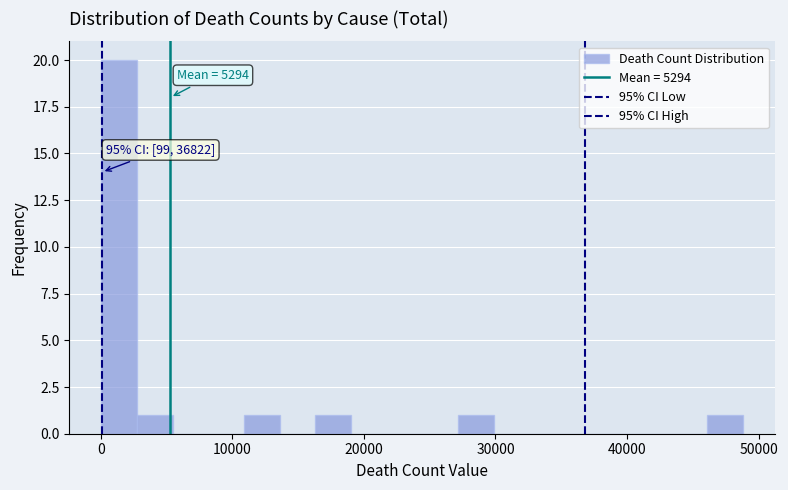

Around what value on the x-axis is the tallest bar? Give the approximate position of its centre, as read against the axis.

1000